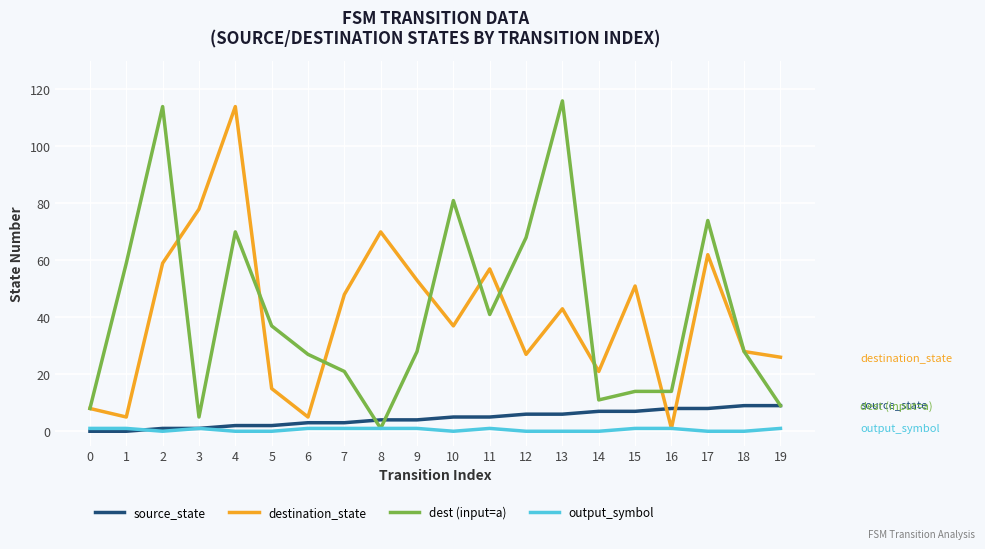

Reading left to right, list all the values displayed in this chart.

source_state: 0=0	1=0	2=1	3=1	4=2	5=2	6=3	7=3	8=4	9=4	10=5	11=5	12=6	13=6	14=7	15=7	16=8	17=8	18=9	19=9
destination_state: 0=8	1=5	2=59	3=78	4=114	5=15	6=5	7=48	8=70	9=53	10=37	11=57	12=27	13=43	14=21	15=51	16=1	17=62	18=28	19=26
dest (input=a): 0=8	1=59	2=114	3=5	4=70	5=37	6=27	7=21	8=1	9=28	10=81	11=41	12=68	13=116	14=11	15=14	16=14	17=74	18=28	19=9
output_symbol: 0=1	1=1	2=0	3=1	4=0	5=0	6=1	7=1	8=1	9=1	10=0	11=1	12=0	13=0	14=0	15=1	16=1	17=0	18=0	19=1